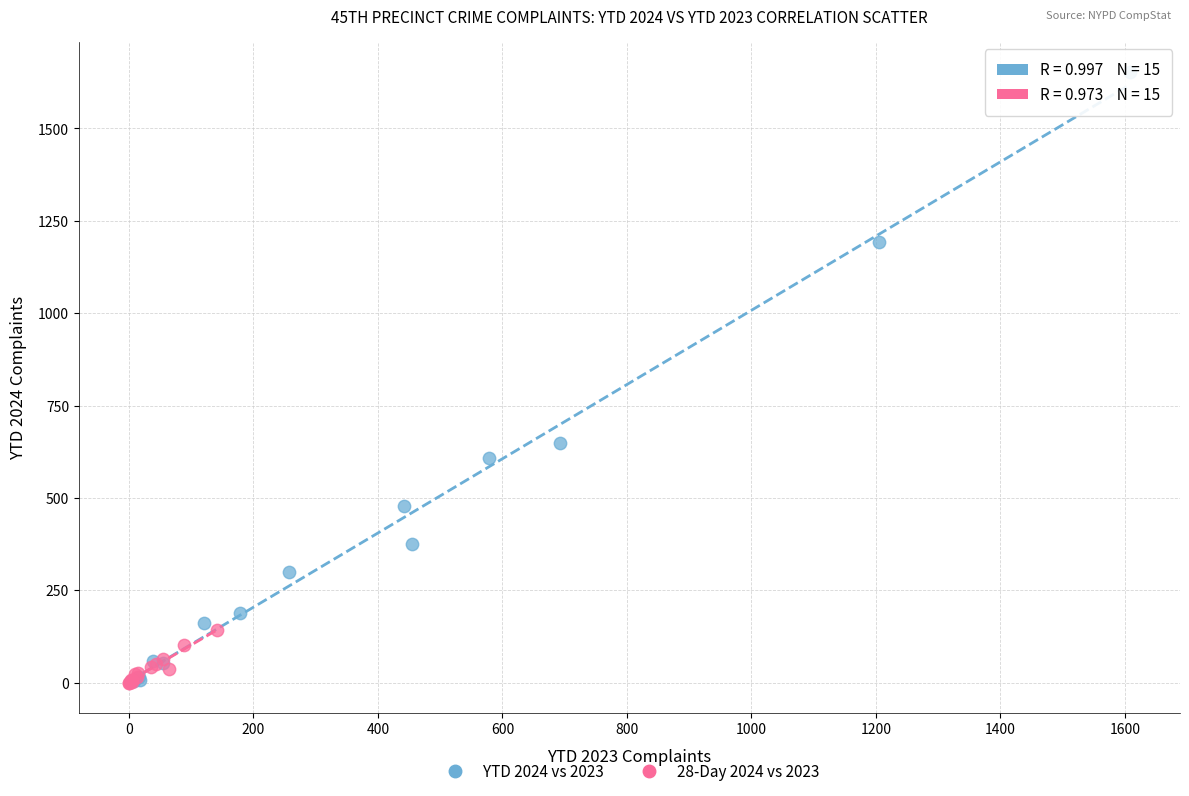

Which series contains the highest Y value?

YTD 2024 vs 2023